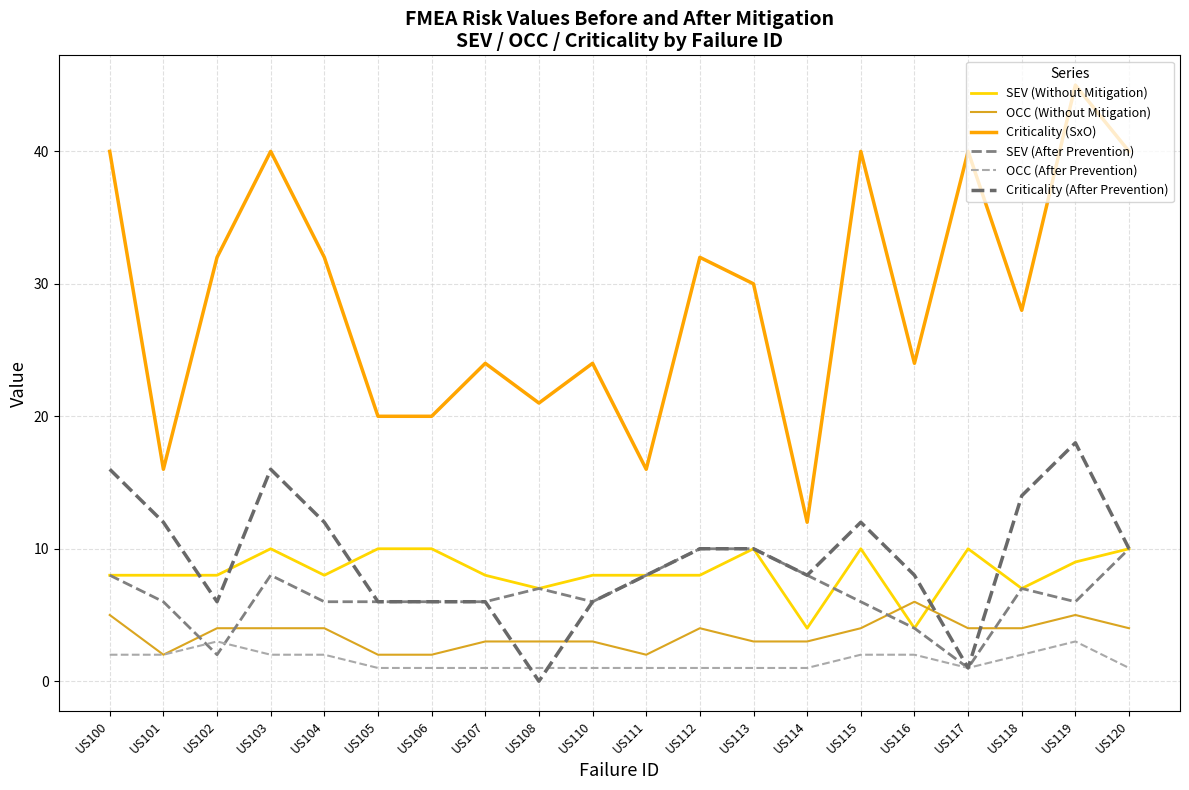

True or false: OCC (After Prevention) and SEV (After Prevention) cross at least once.

True